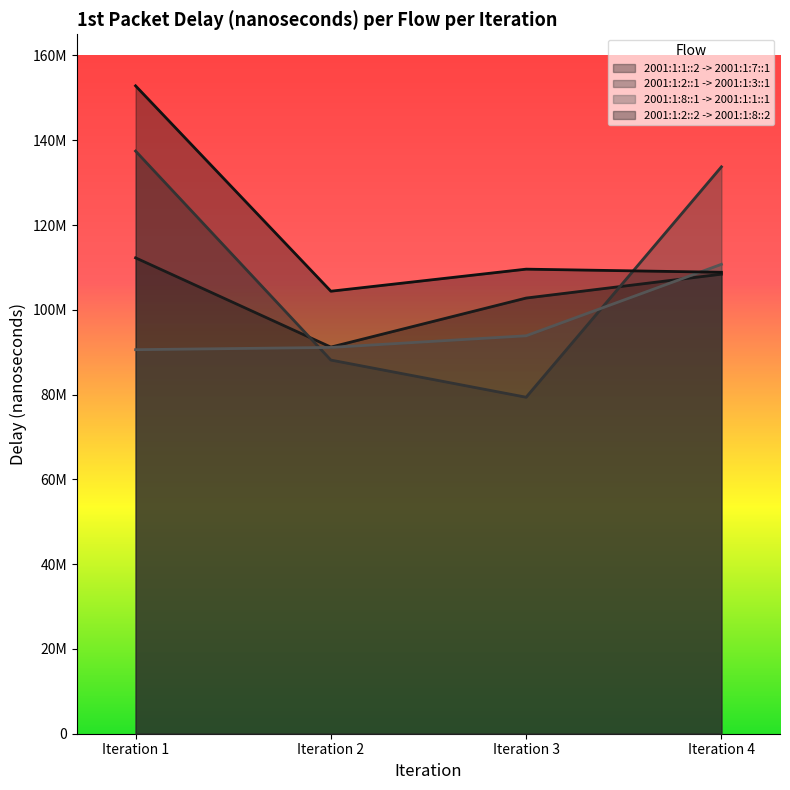

In 2001:1:2::2 -> 2001:1:8::2, how many points are higher than both neighbors (excluding endpoints)?

1